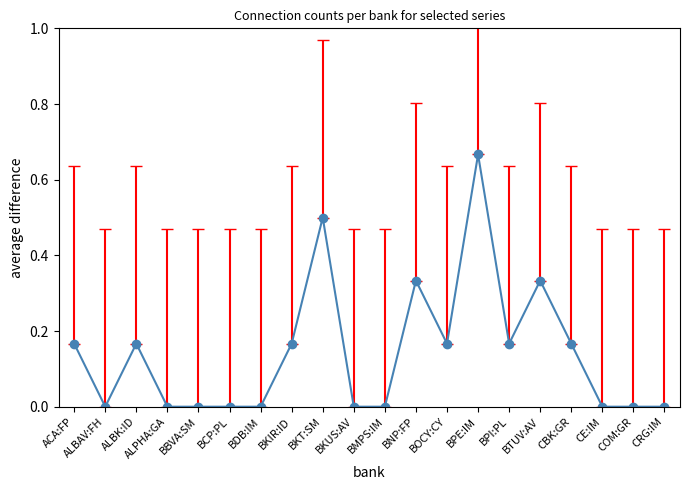

The value at CE:IM is 0.2. True or false?

False